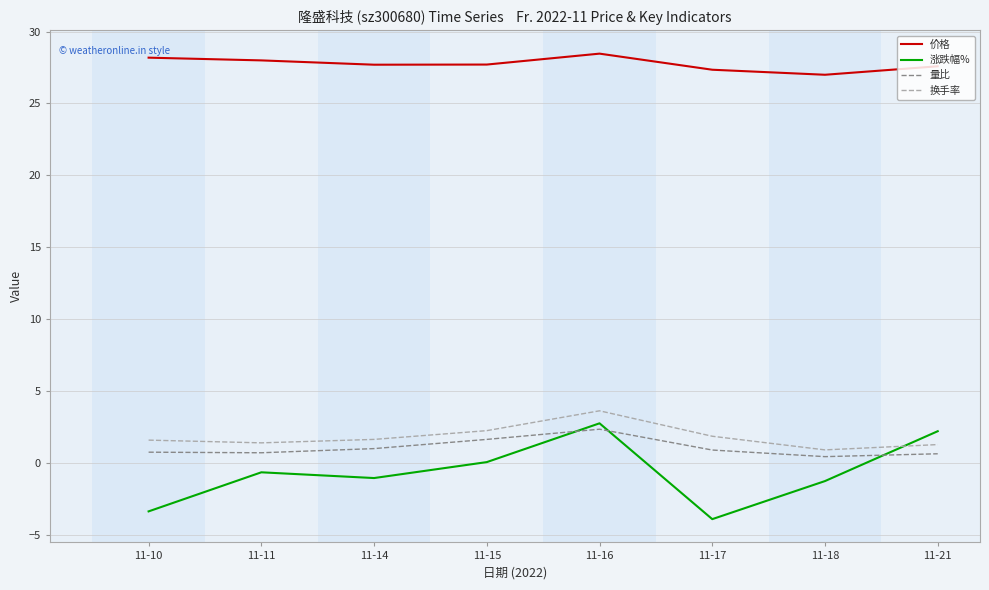

Is it true that 价格 equals 27.4 at 11-17?

True